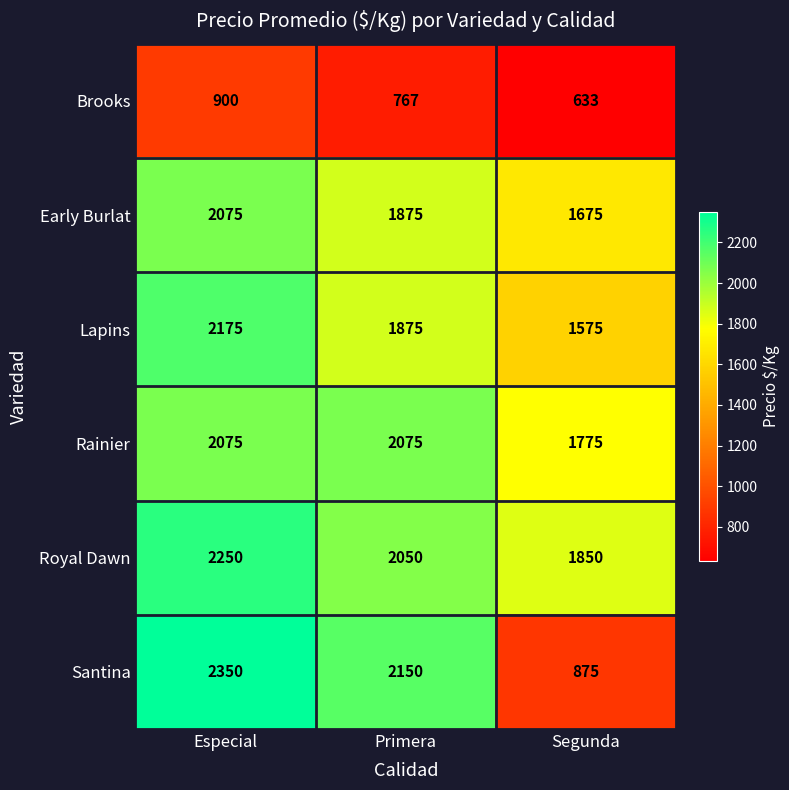

The Early Burlat series shows 2075 at Especial. True or false?

True